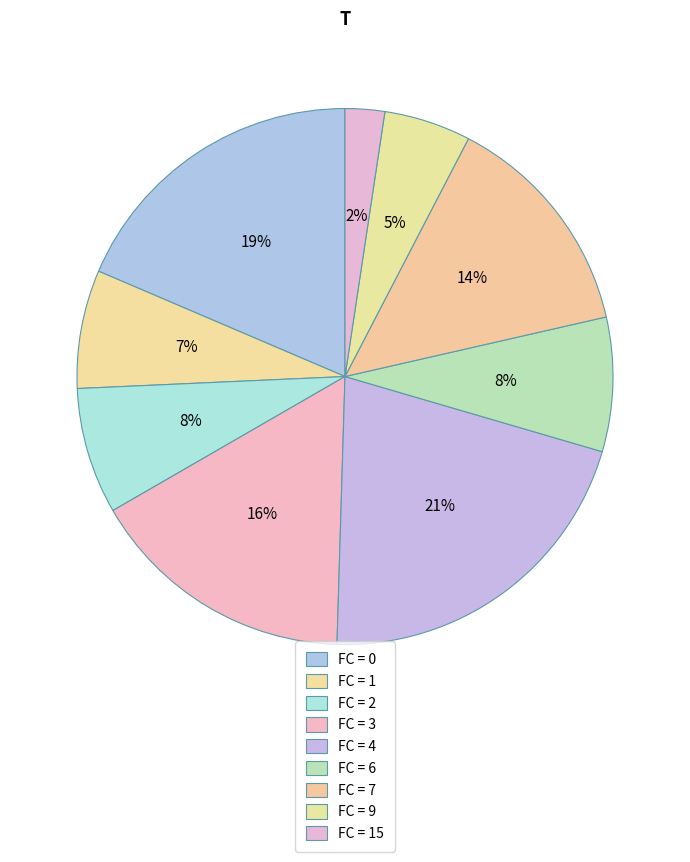

Count the number of slices in the pie.

9